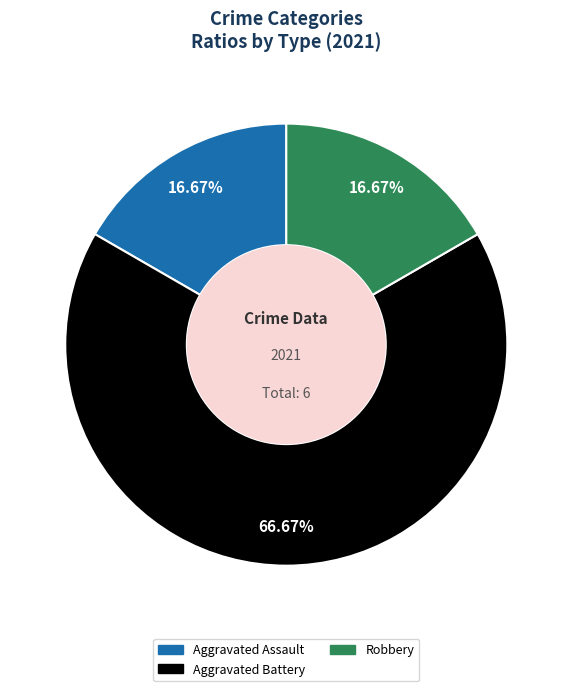

To the nearest percent, what percentage of the pie is Robbery?

17%